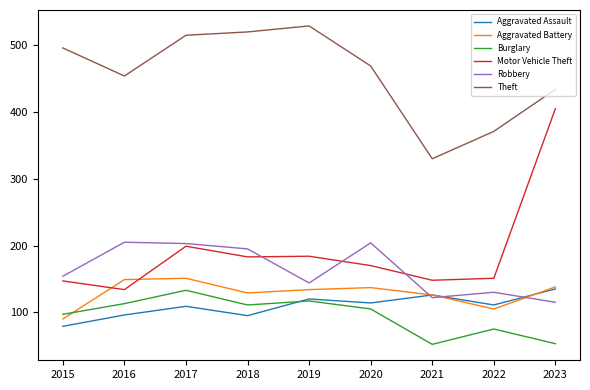

Count the number of categories in the chart.

9